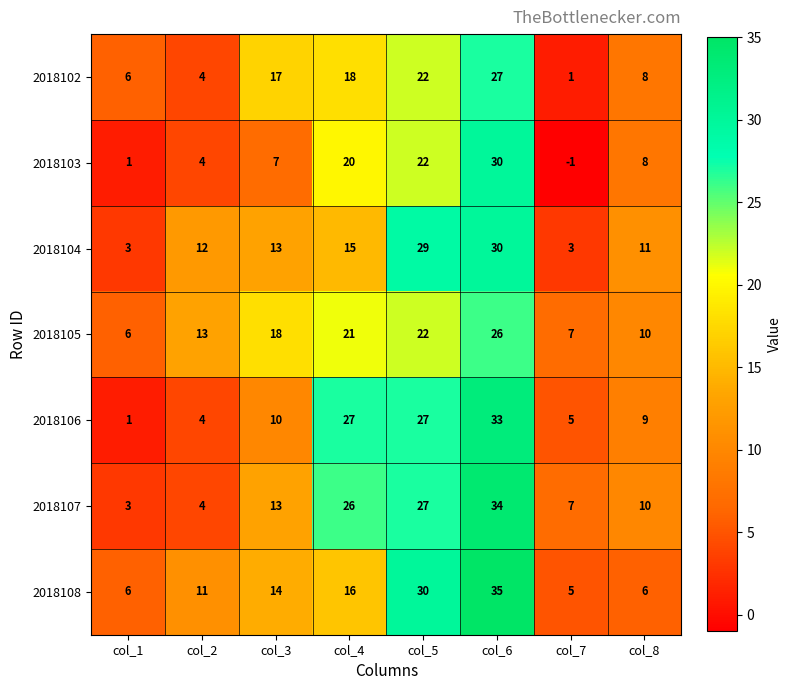

What is the difference between the second highest and minimum values in the 2018108 series?

25